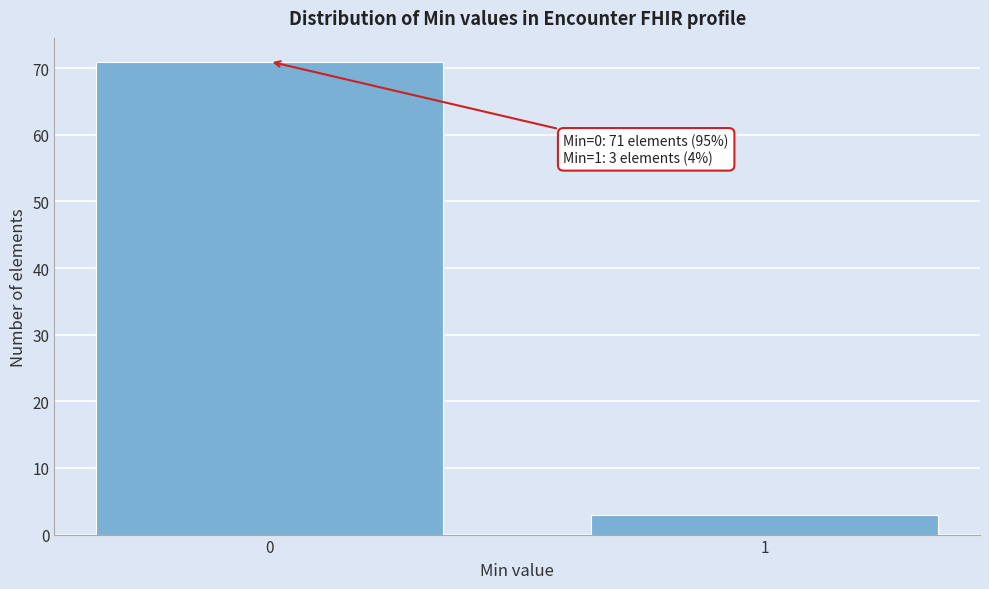

Reading left to right, list all the values displayed in this chart.

0=71	1=3